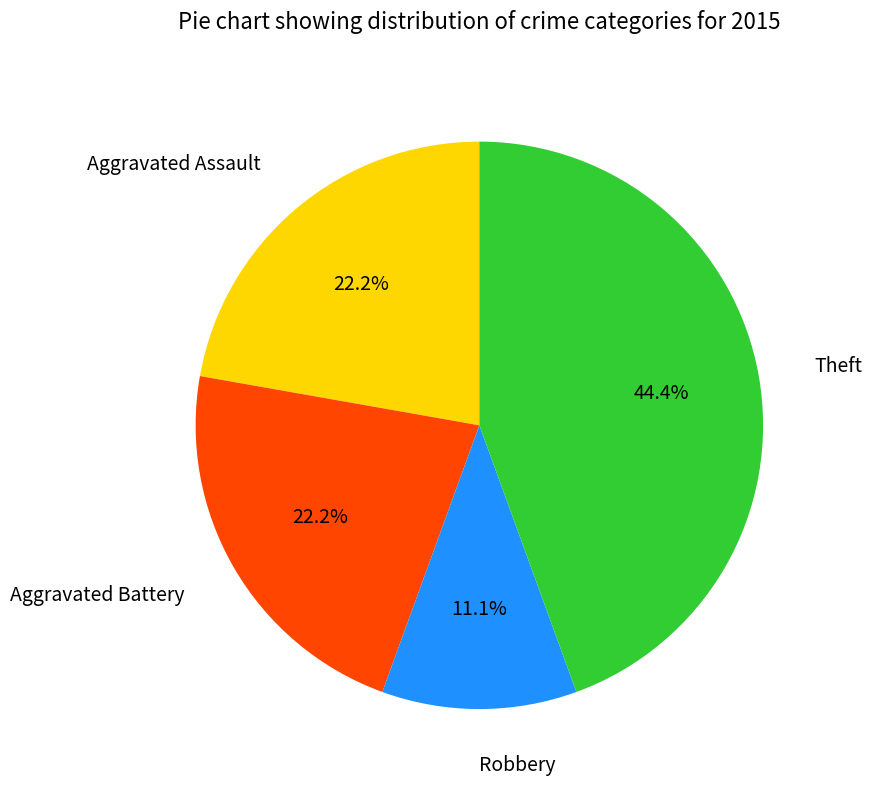

How many slices are in this pie chart?

4